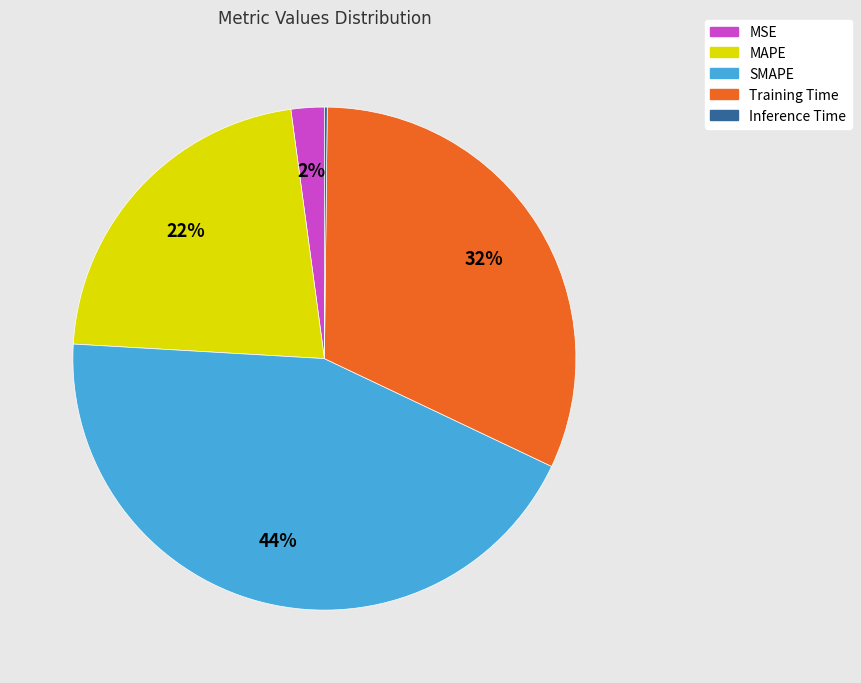

To the nearest percent, what is the average slice percentage?

20%